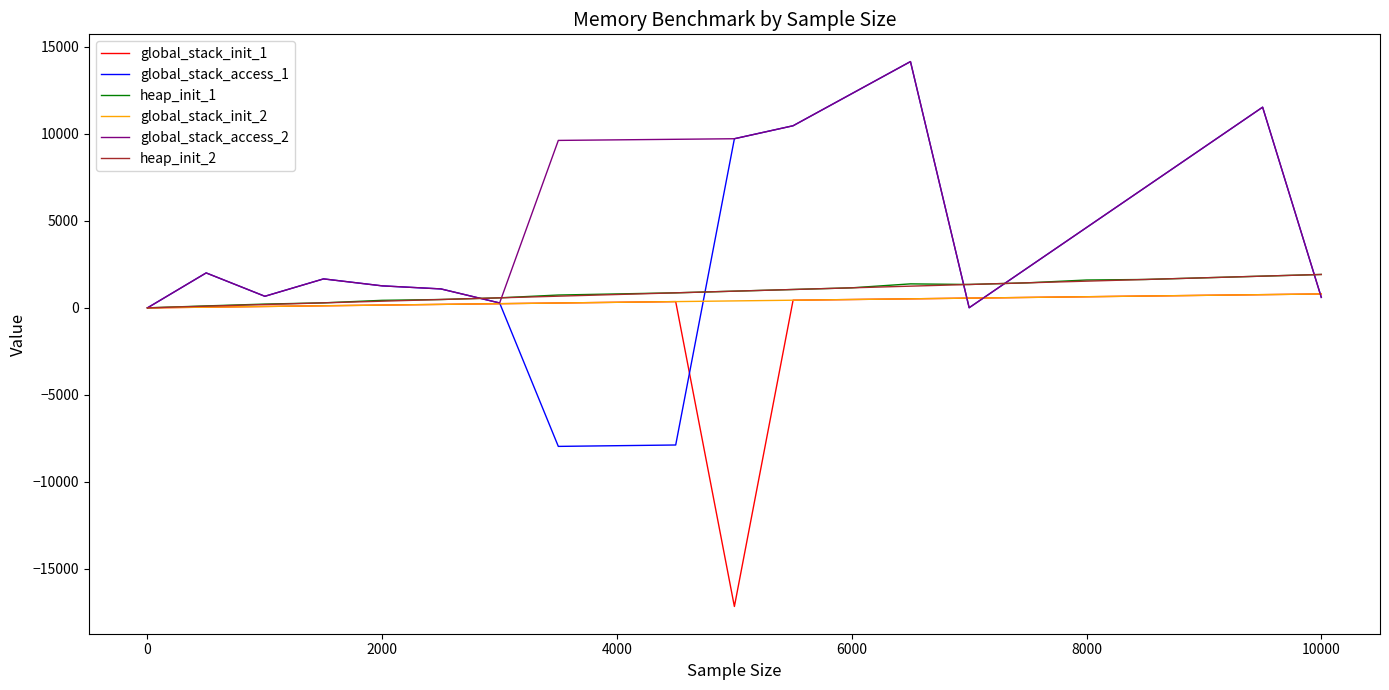

Is this an area chart (filled region under the line)?

No